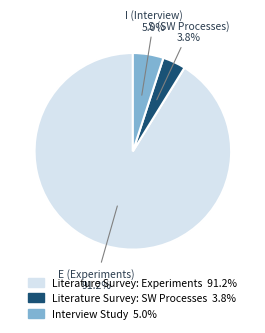

Is there any slice that represents more than half of the pie?

Yes